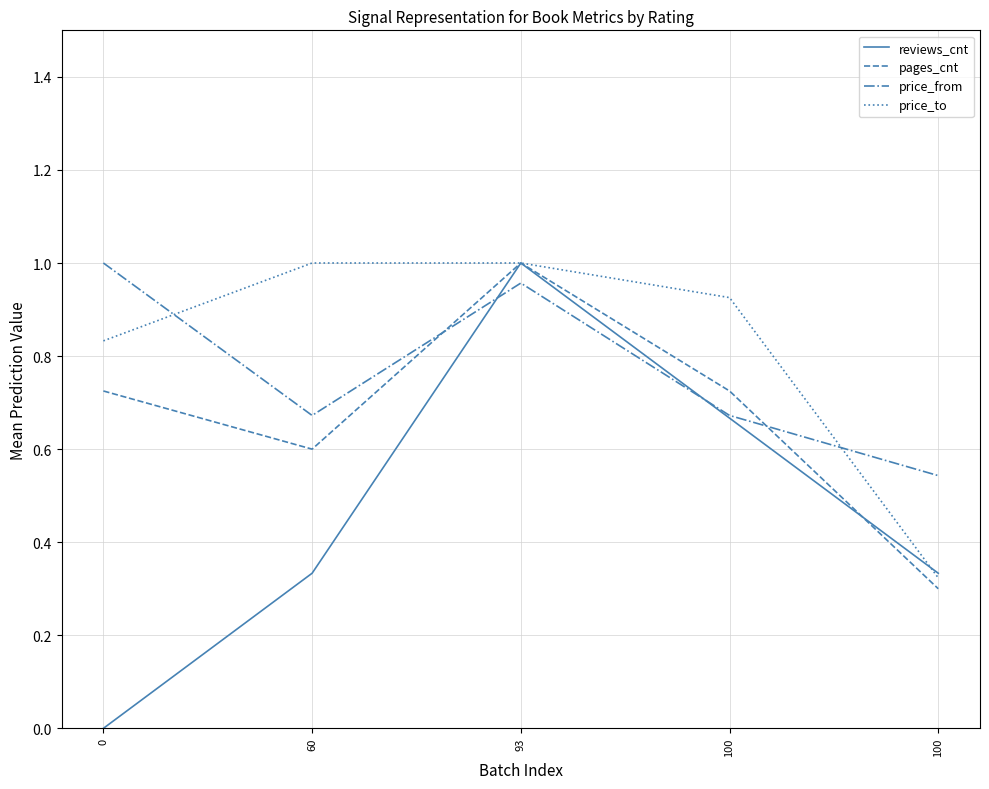

Where do pages_cnt and price_from first cross each other?

60 and 93